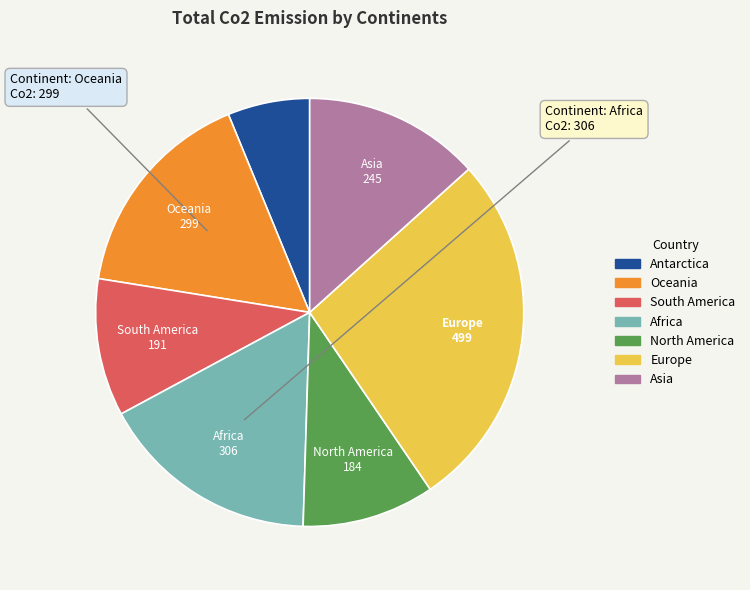

Does any single category account for the majority?

No